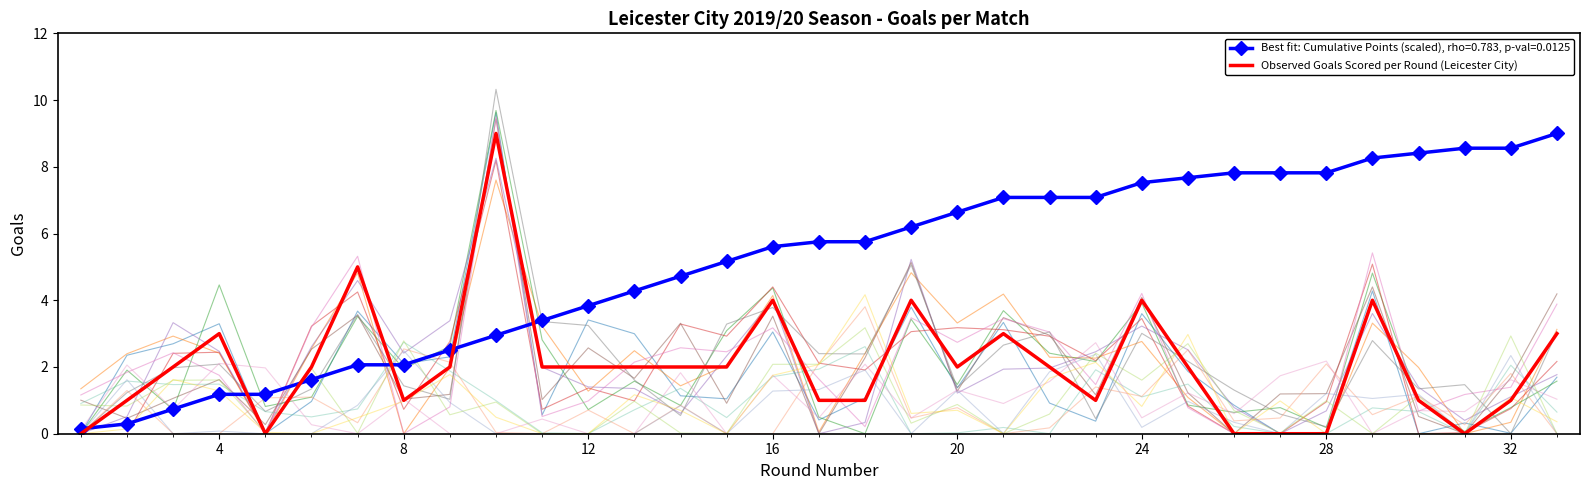

Is it true that Best fit: Cumulative Points (scaled), rho=0.783, p-val=0.0125 equals 7.8 at 28?

True